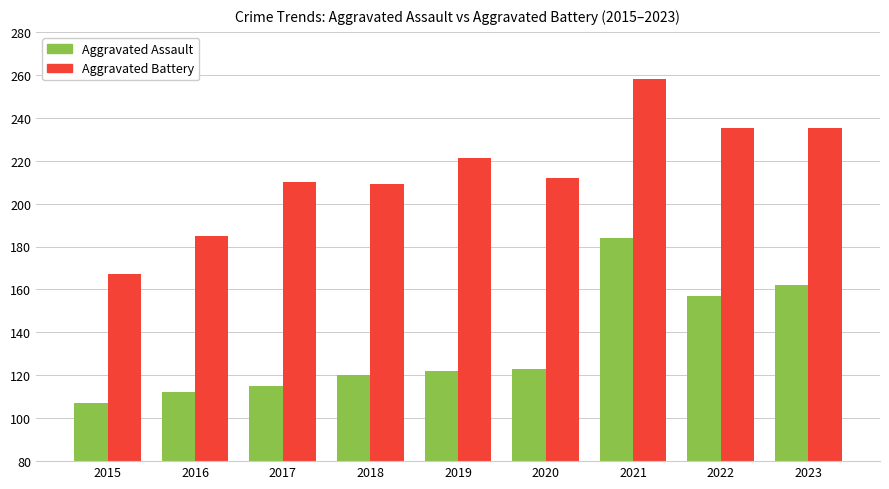

What is the difference between the second highest and minimum values in the Aggravated Battery series?

68